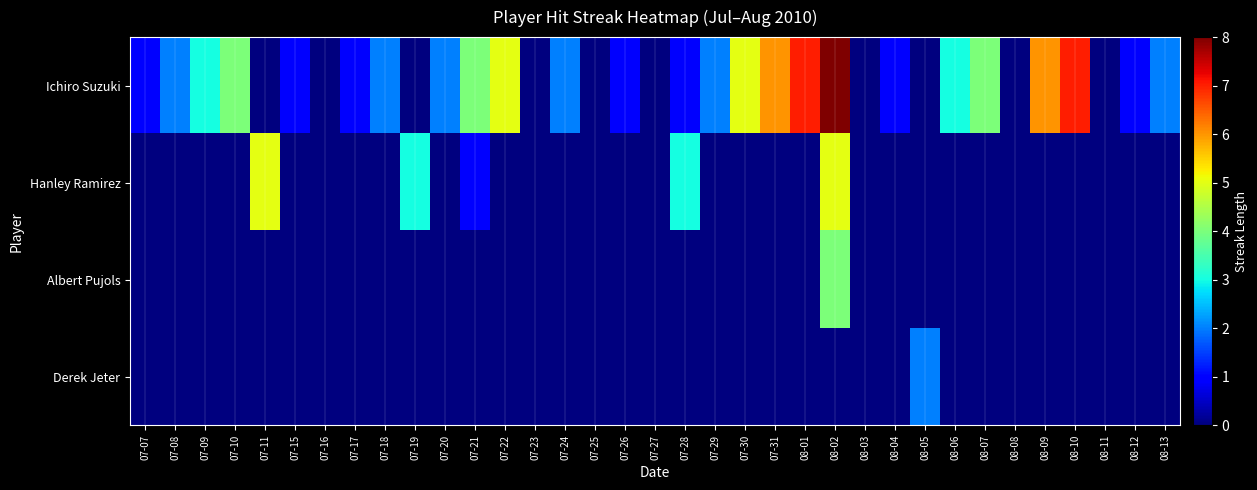

Which series has the widest spread of values?

Ichiro Suzuki